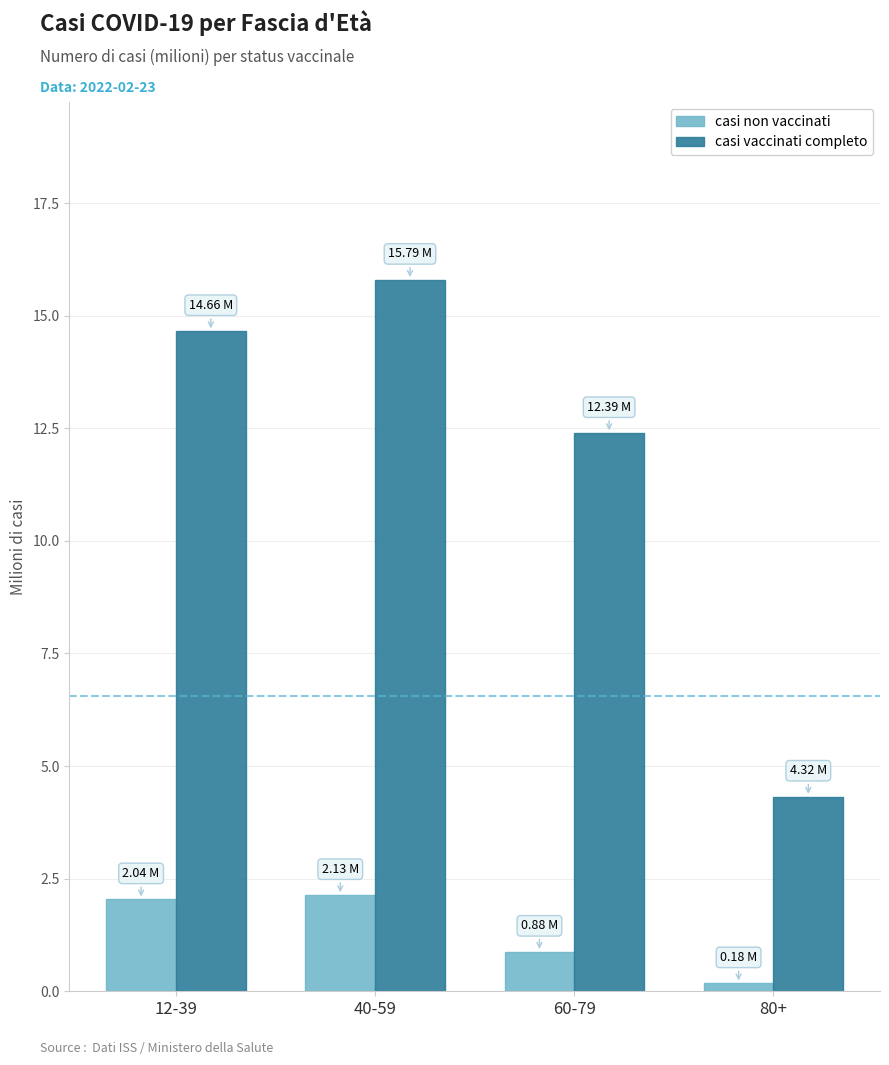

What is the difference between the casi vaccinati completo values at 12-39 and 60-79?

2.3